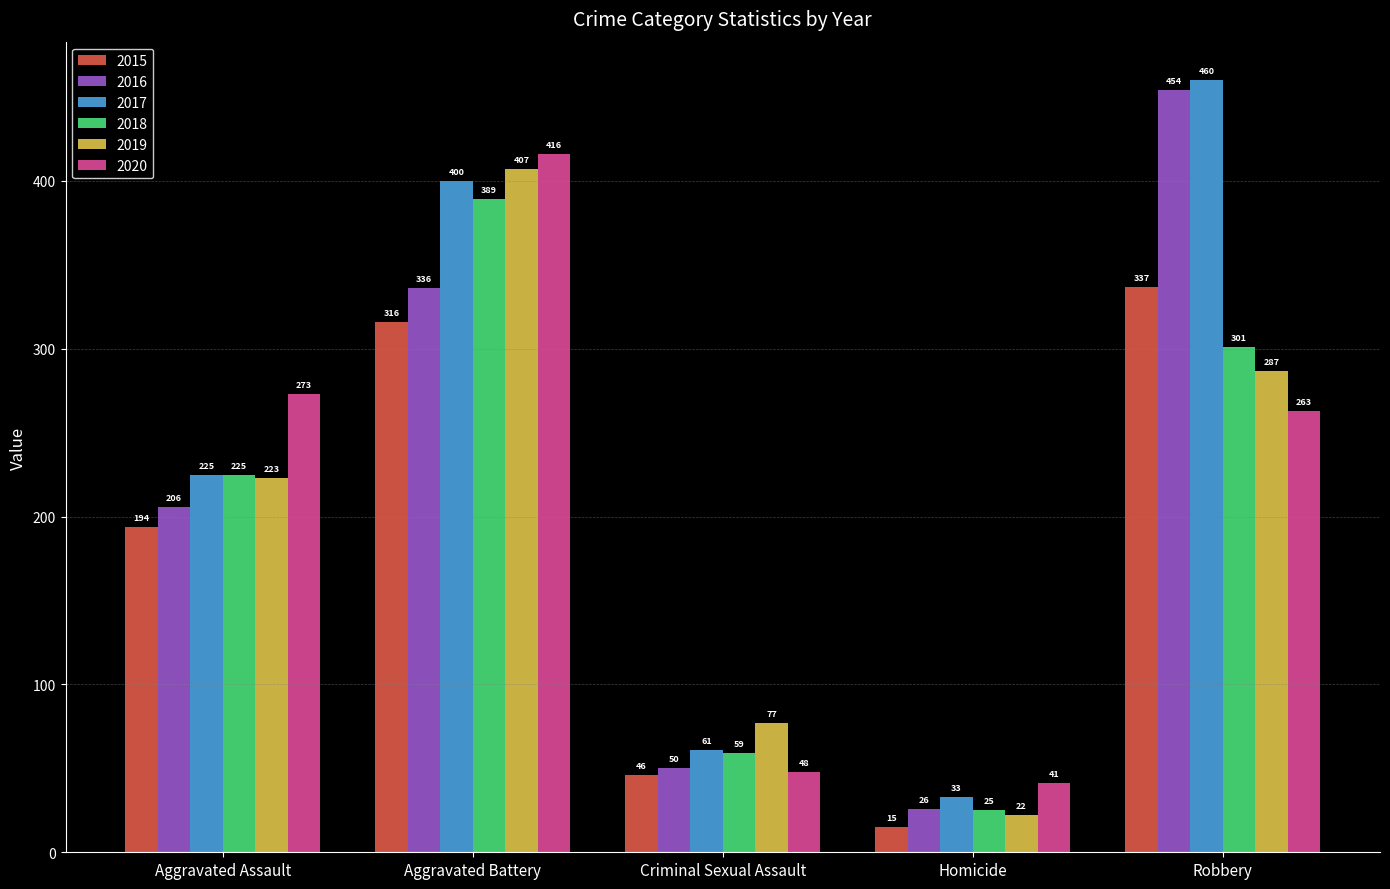

Which category has the lowest value in the 2015 series?

Homicide